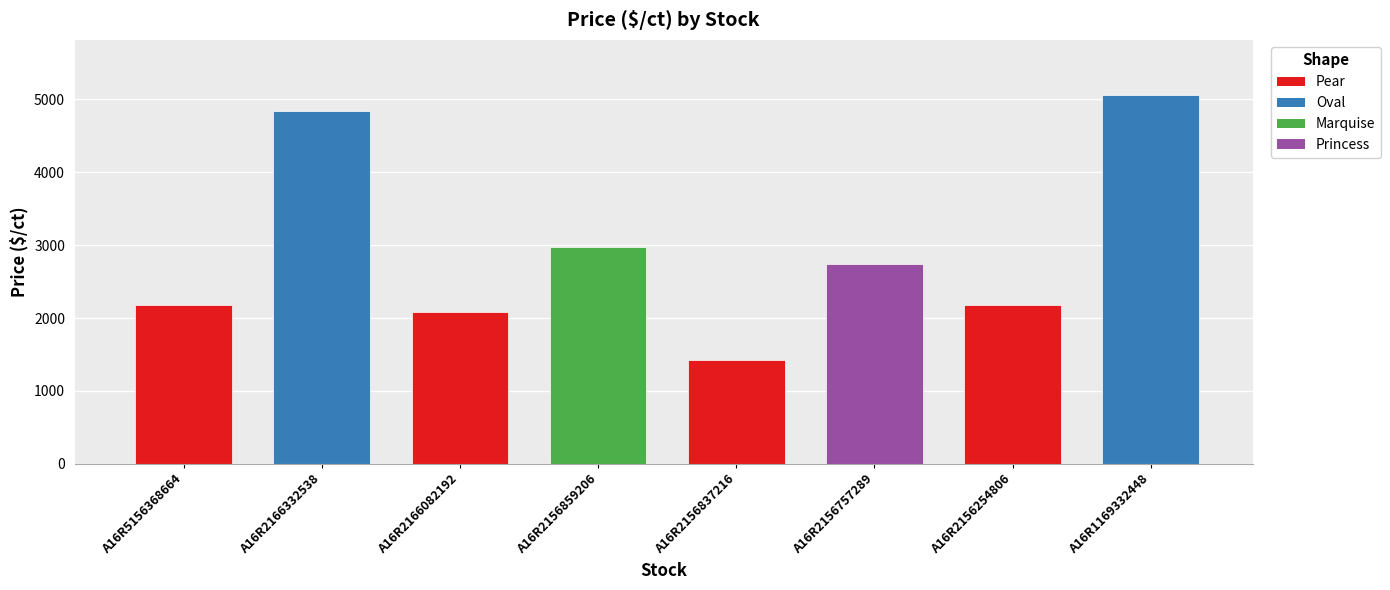

Reading right to left, list all the values displayed in this chart.

A16R1169332448=5057.5	A16R2156254806=2180.0	A16R2156757289=2737.0	A16R2156837216=1428.0	A16R2156859206=2975.0	A16R2166082192=2082.5	A16R2166332538=4837.5	A16R5156368664=2180.0